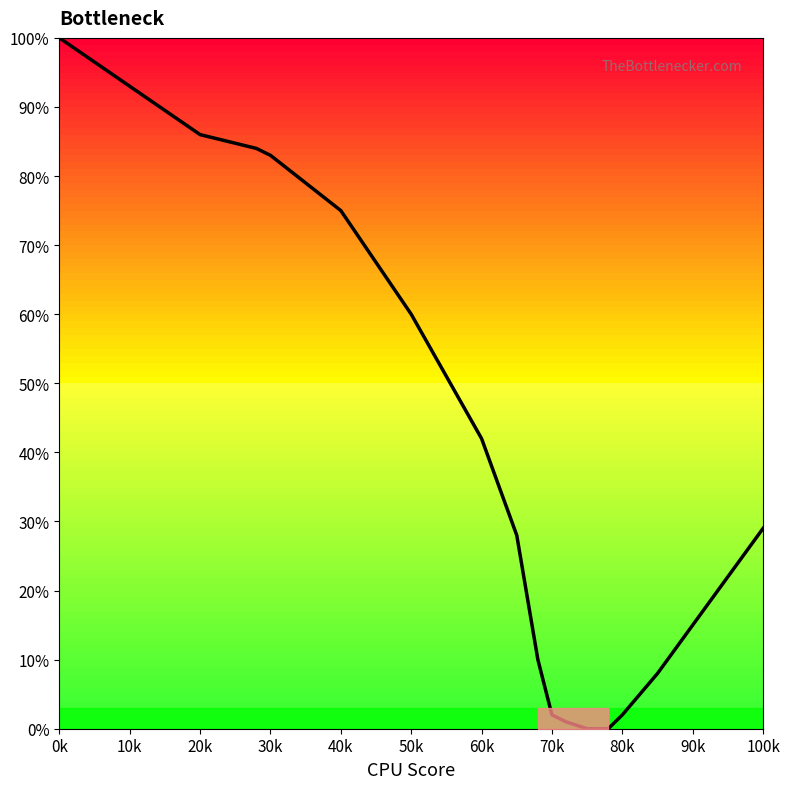

What is the greatest value displayed?

100